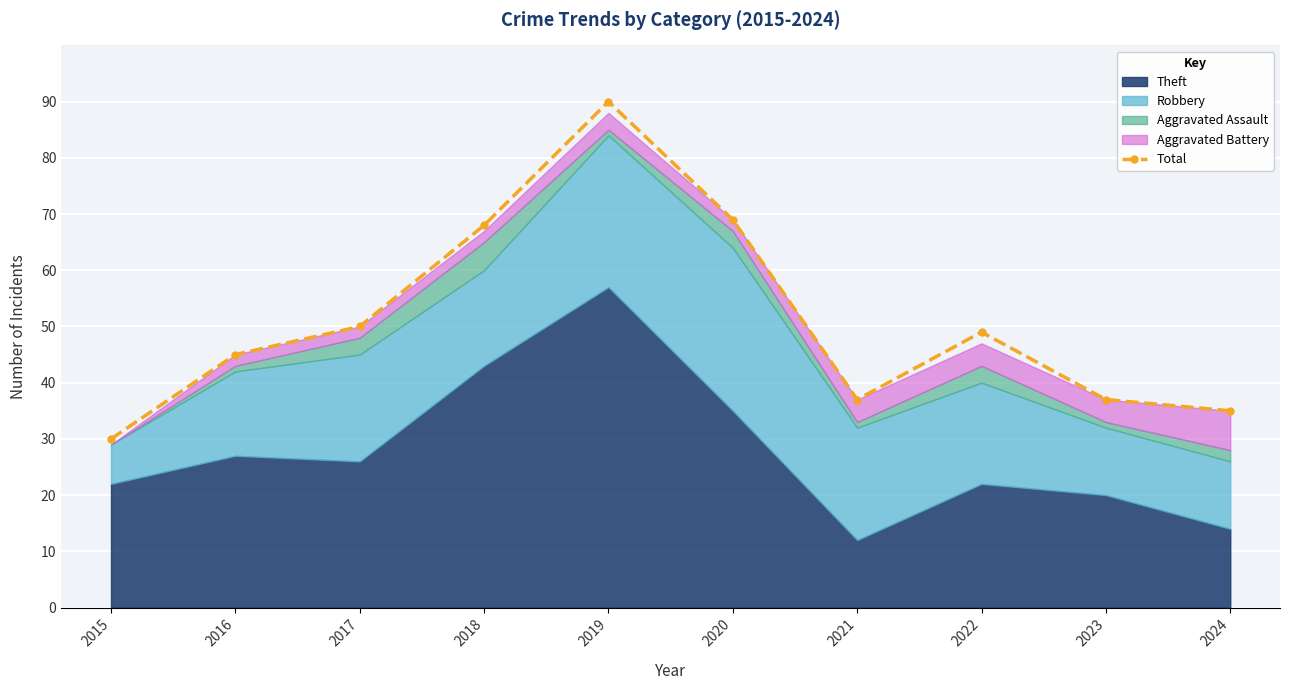

Rank the categories by value from highest to lowest.

2019, 2020, 2018, 2017, 2022, 2016, 2021, 2023, 2024, 2015